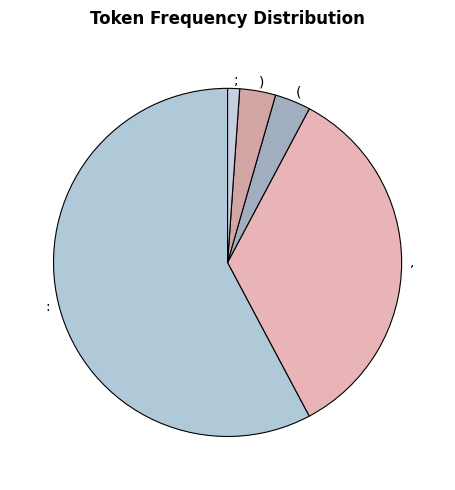

Count the number of slices in the pie.

5